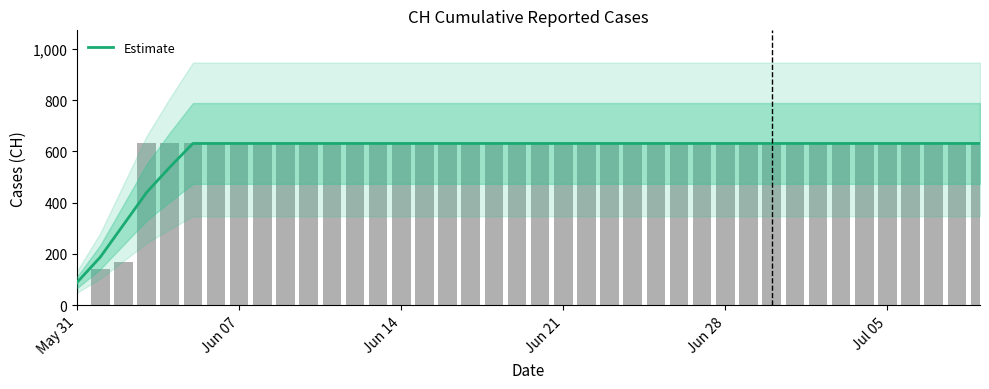

True or false: the data shows 304.1 at 8.

False